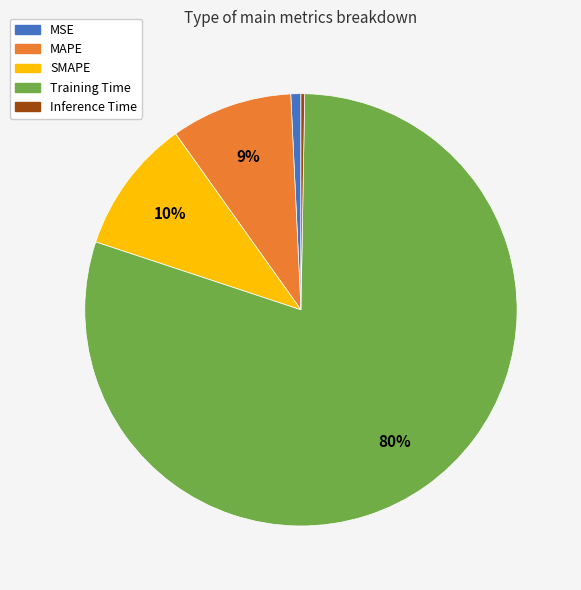

To the nearest percent, what is the difference between the MSE and SMAPE slice percentages?

9%